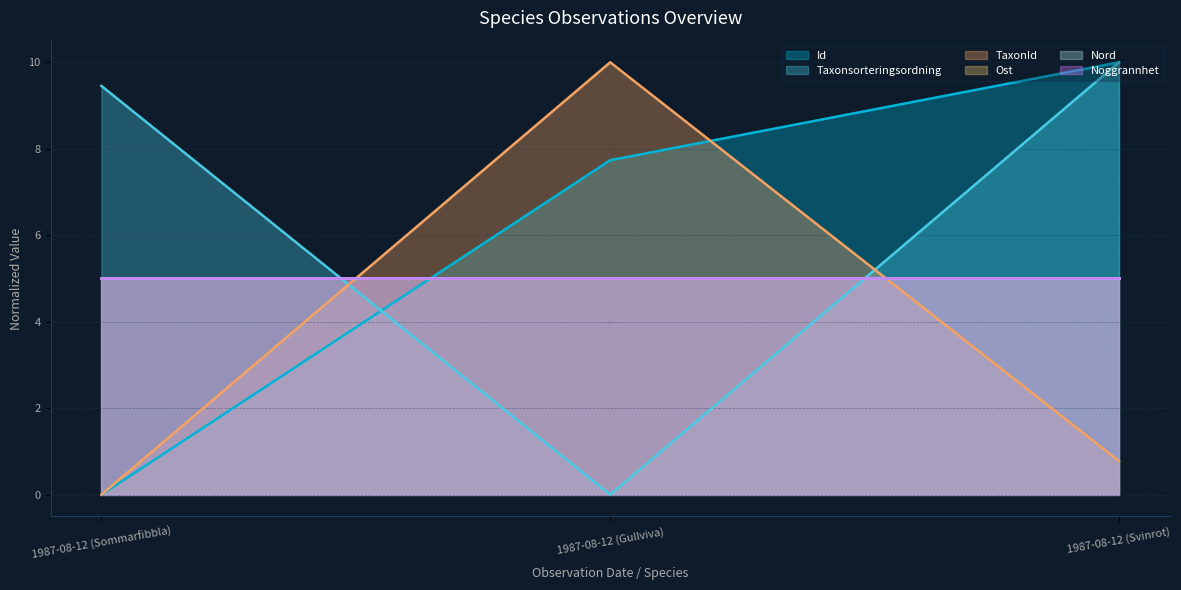

Between 1987-08-12 (Gullviva) and 1987-08-12 (Svinrot), which series saw the biggest shift?

Taxonsorteringsordning